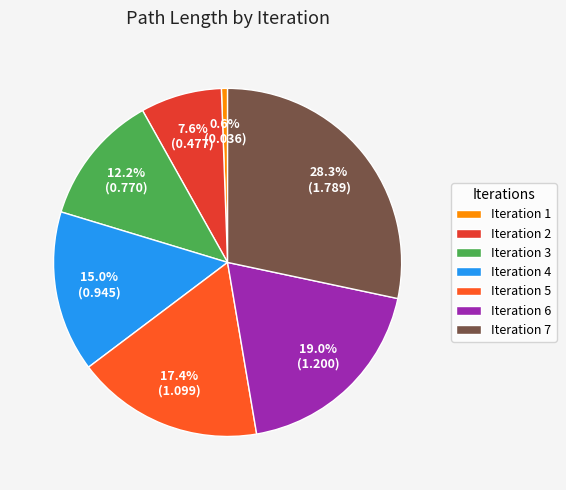

Which slice is the smallest?

Iteration 1